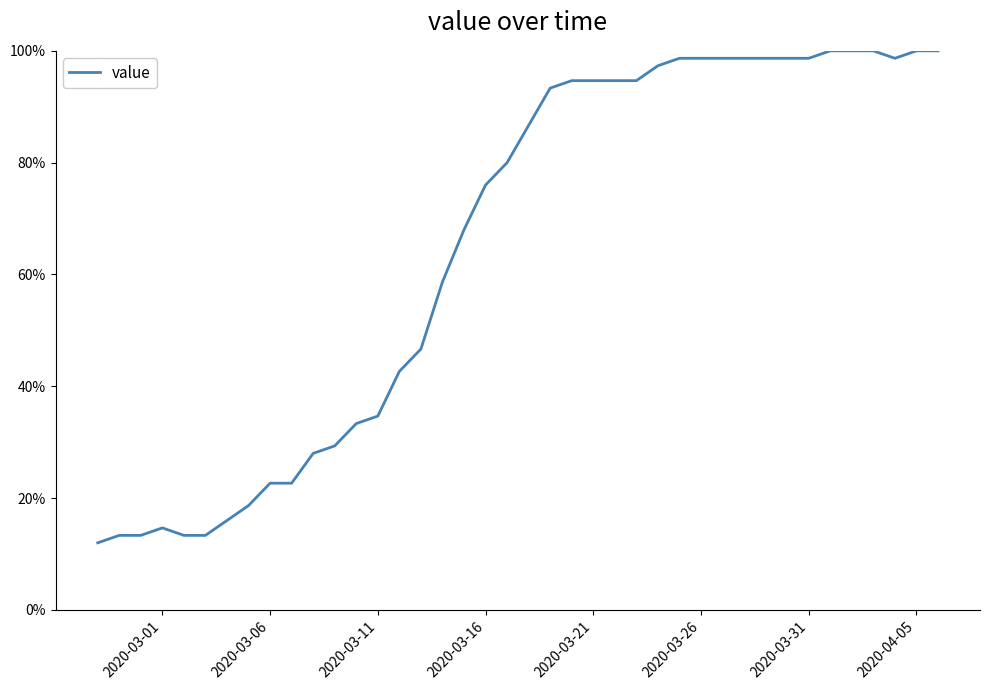

What is the minimum value shown in the chart?

12.0